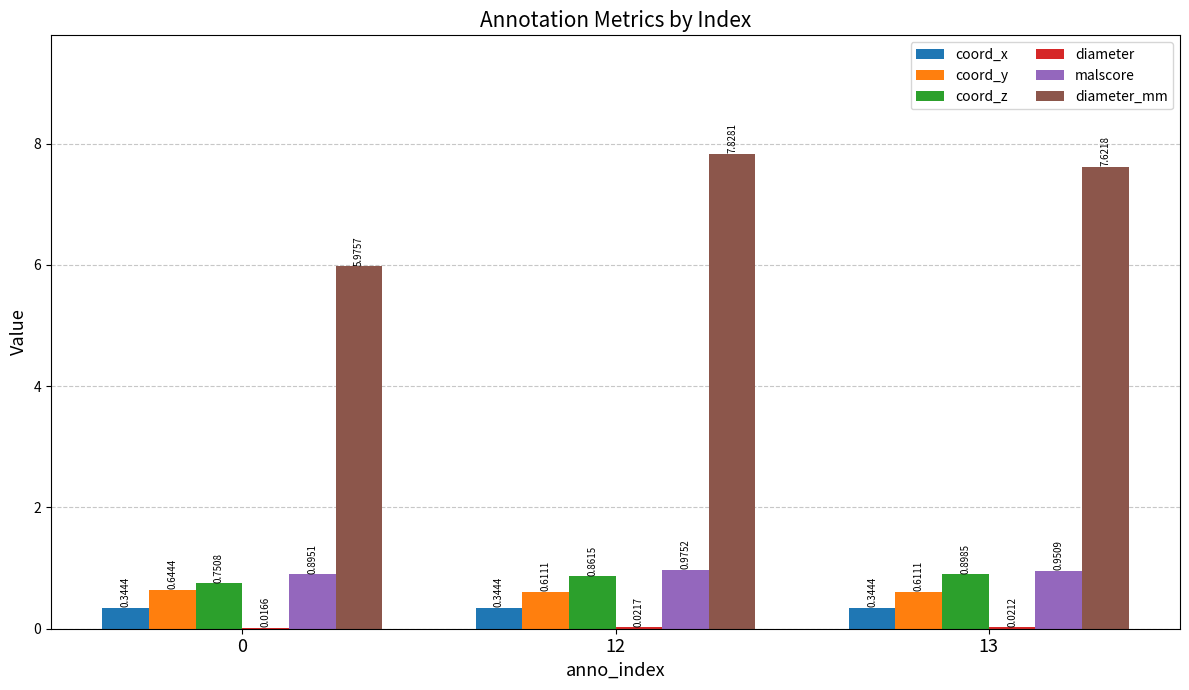

What is the sum of the coord_y values at 0 and 13?

1.3